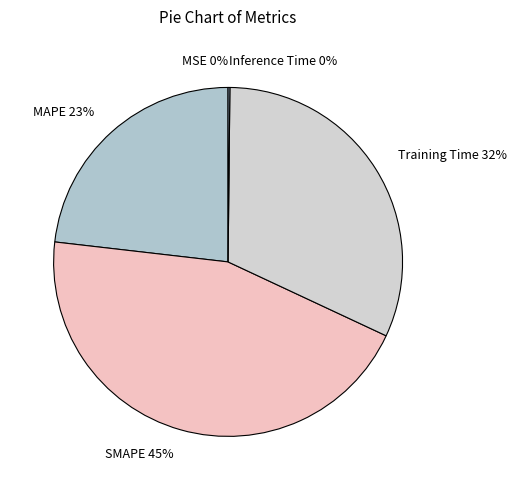

Rank the categories by value from highest to lowest.

SMAPE, Training Time, MAPE, Inference Time, MSE